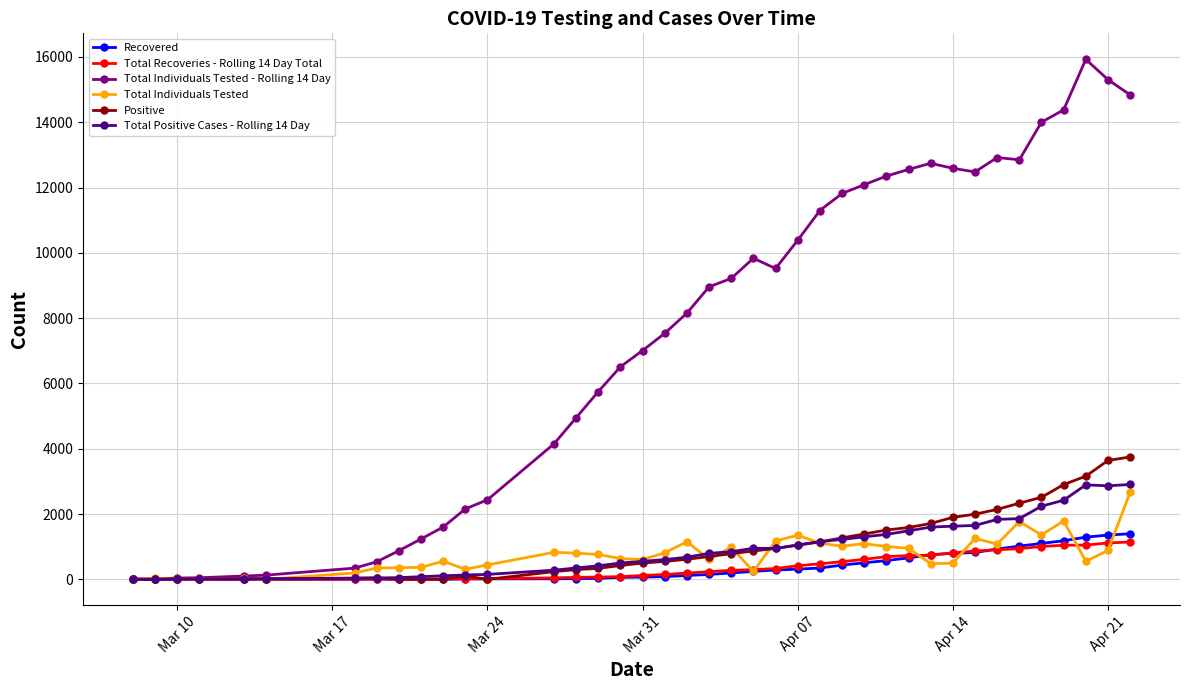

Which series has the largest total across all categories?

Total Individuals Tested - Rolling 14 Day